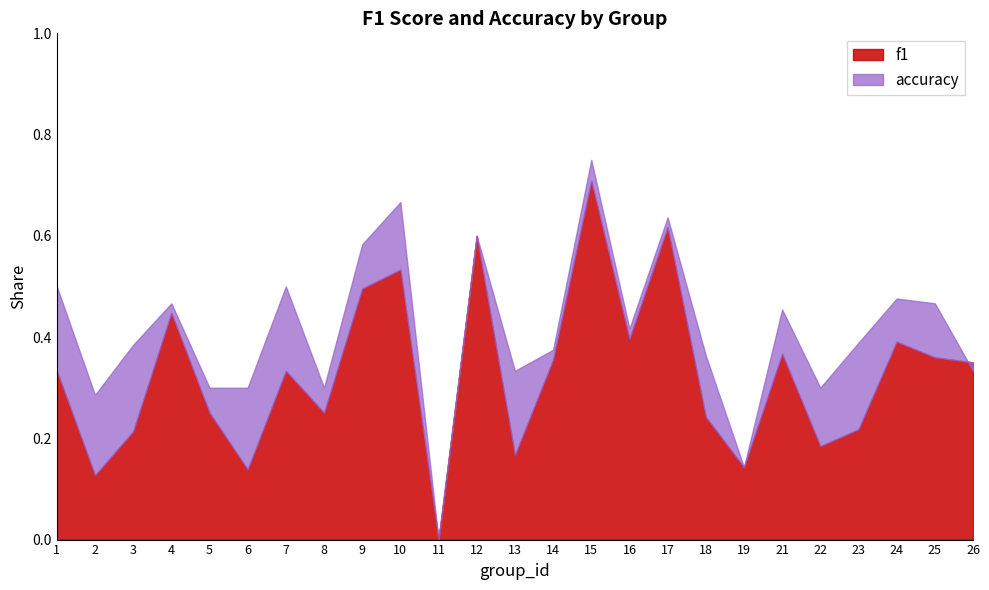

What is the spread (max minus min) of values at 9?

0.1